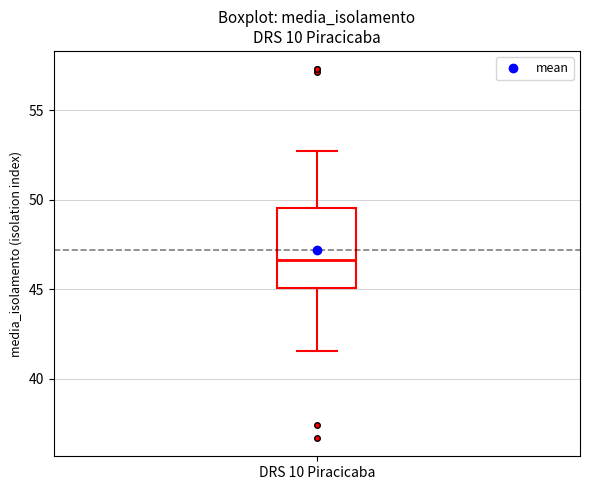

Where does the upper whisker of the box for DRS 10 Piracicaba end on the y-axis? The values are not printed on the chart, so give them approximately, as read against the axis.

52.5